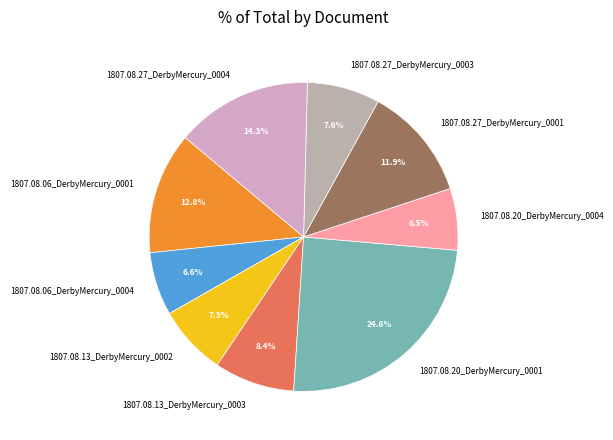

What percentage is the 1807.08.13_DerbyMercury_0003 slice, to the nearest percent?

8%